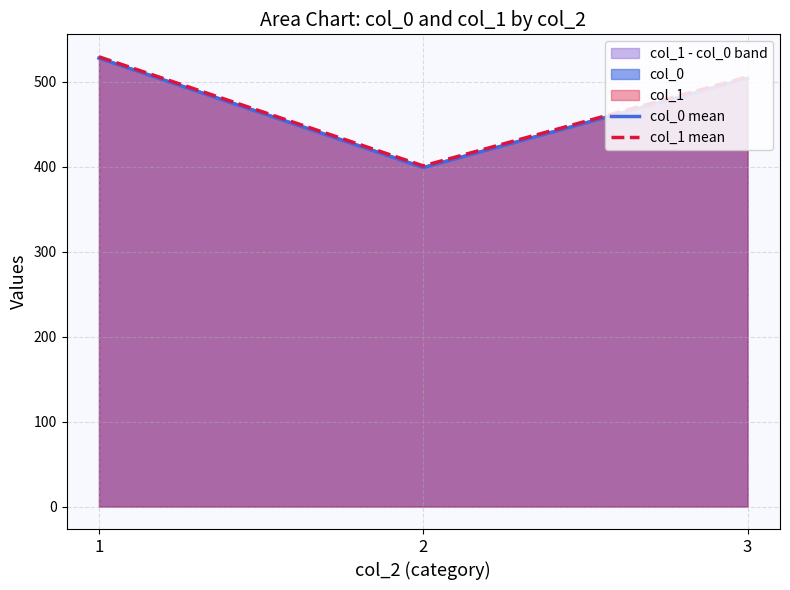

Where is col_0 mean nearest to the value 463?

3